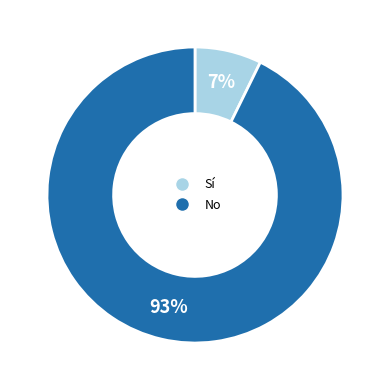

True or false: Sí accounts for 7% of the total.

True